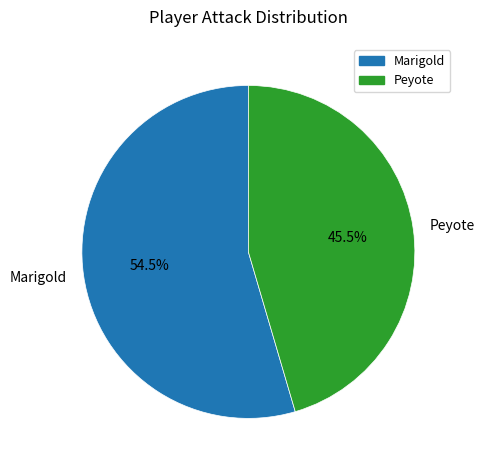

What is the smallest slice in the pie chart?

Peyote